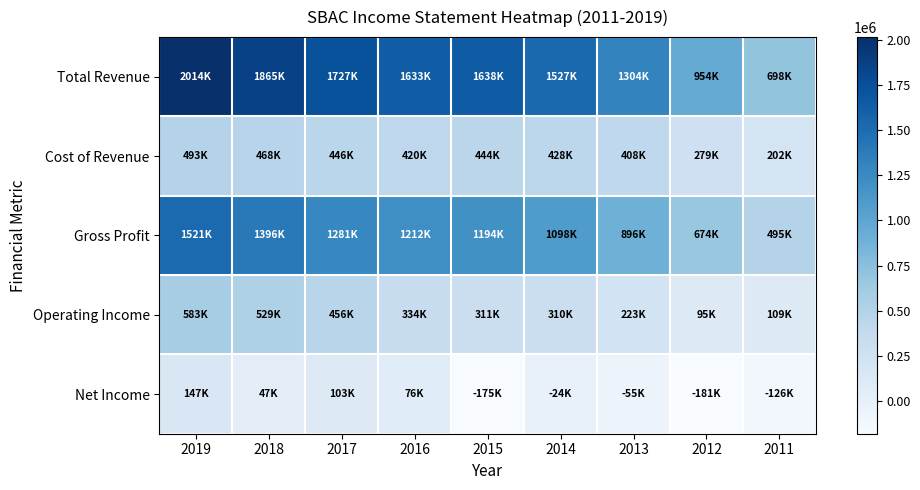

Between 2016 and 2015, which series saw the biggest shift?

Net Income